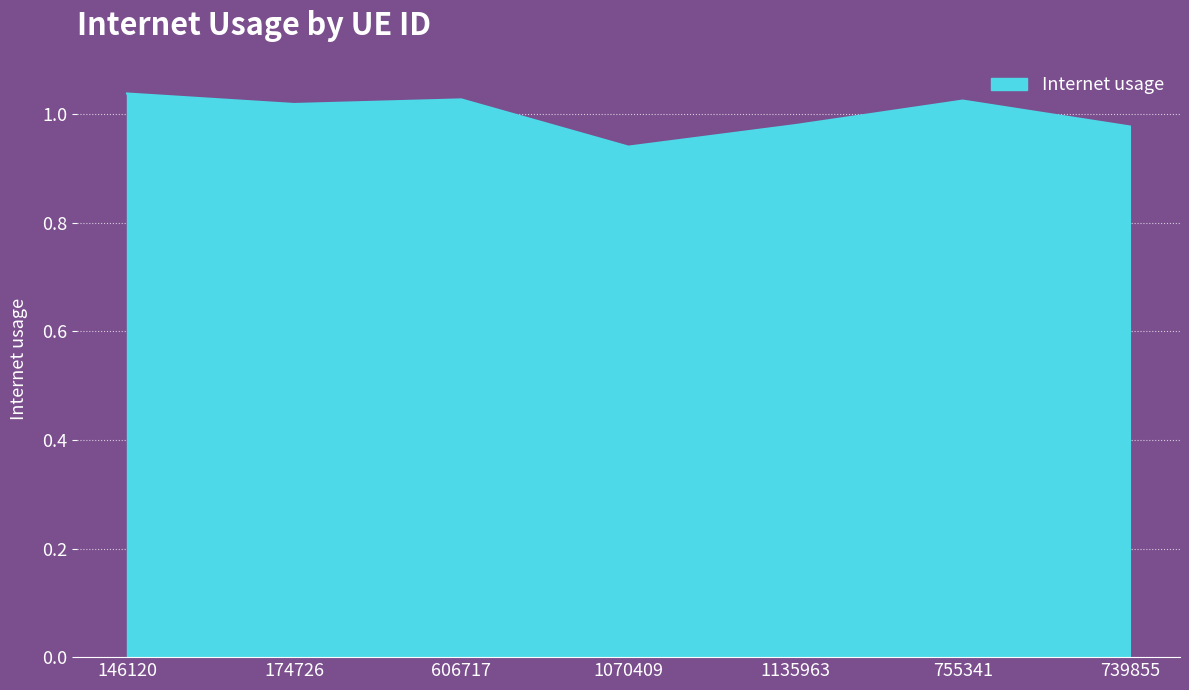

The value at 174726 is 1.5. True or false?

False